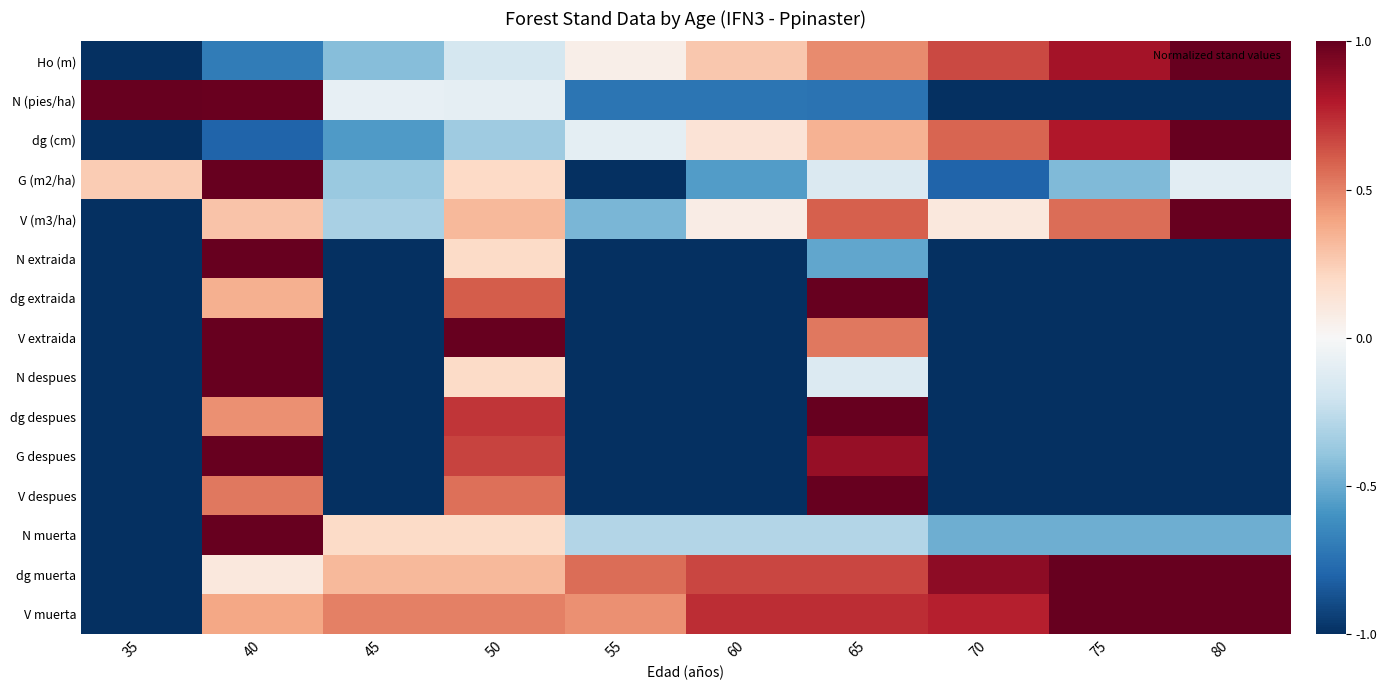

Reading left to right, transcribe all the data shown in this chart.

Ho (m): 35=-1.0	40=-0.7	45=-0.4	50=-0.2	55=0.1	60=0.3	65=0.5	70=0.7	75=0.8	80=1.0
N (pies/ha): 35=1.0	40=1.0	45=-0.1	50=-0.1	55=-0.7	60=-0.7	65=-0.7	70=-1.0	75=-1.0	80=-1.0
dg (cm): 35=-1.0	40=-0.8	45=-0.6	50=-0.4	55=-0.1	60=0.1	65=0.3	70=0.6	75=0.8	80=1.0
G (m2/ha): 35=0.3	40=1.0	45=-0.4	50=0.2	55=-1.0	60=-0.6	65=-0.1	70=-0.8	75=-0.4	80=-0.1
V (m3/ha): 35=-1.0	40=0.3	45=-0.3	50=0.3	55=-0.5	60=0.1	65=0.6	70=0.1	75=0.6	80=1.0
N extraida: 35=-1.0	40=1.0	45=-1.0	50=0.2	55=-1.0	60=-1.0	65=-0.5	70=-1.0	75=-1.0	80=-1.0
dg extraida: 35=-1.0	40=0.4	45=-1.0	50=0.6	55=-1.0	60=-1.0	65=1.0	70=-1.0	75=-1.0	80=-1.0
V extraida: 35=-1.0	40=1.0	45=-1.0	50=1.0	55=-1.0	60=-1.0	65=0.5	70=-1.0	75=-1.0	80=-1.0
N despues: 35=-1.0	40=1.0	45=-1.0	50=0.2	55=-1.0	60=-1.0	65=-0.1	70=-1.0	75=-1.0	80=-1.0
dg despues: 35=-1.0	40=0.5	45=-1.0	50=0.7	55=-1.0	60=-1.0	65=1.0	70=-1.0	75=-1.0	80=-1.0
G despues: 35=-1.0	40=1.0	45=-1.0	50=0.7	55=-1.0	60=-1.0	65=0.9	70=-1.0	75=-1.0	80=-1.0
V despues: 35=-1.0	40=0.5	45=-1.0	50=0.6	55=-1.0	60=-1.0	65=1.0	70=-1.0	75=-1.0	80=-1.0
N muerta: 35=-1.0	40=1.0	45=0.2	50=0.2	55=-0.3	60=-0.3	65=-0.3	70=-0.5	75=-0.5	80=-0.5
dg muerta: 35=-1.0	40=0.1	45=0.3	50=0.3	55=0.6	60=0.7	65=0.7	70=0.9	75=1.0	80=1.0
V muerta: 35=-1.0	40=0.4	45=0.5	50=0.5	55=0.5	60=0.7	65=0.7	70=0.8	75=1.0	80=1.0